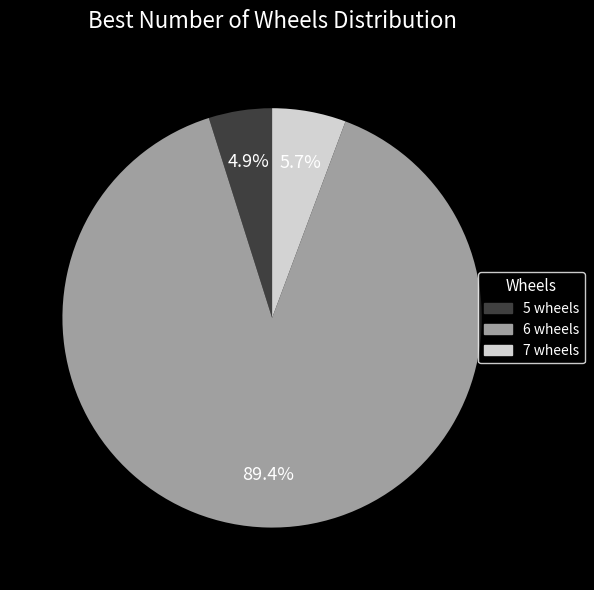

Does any single category account for the majority?

Yes